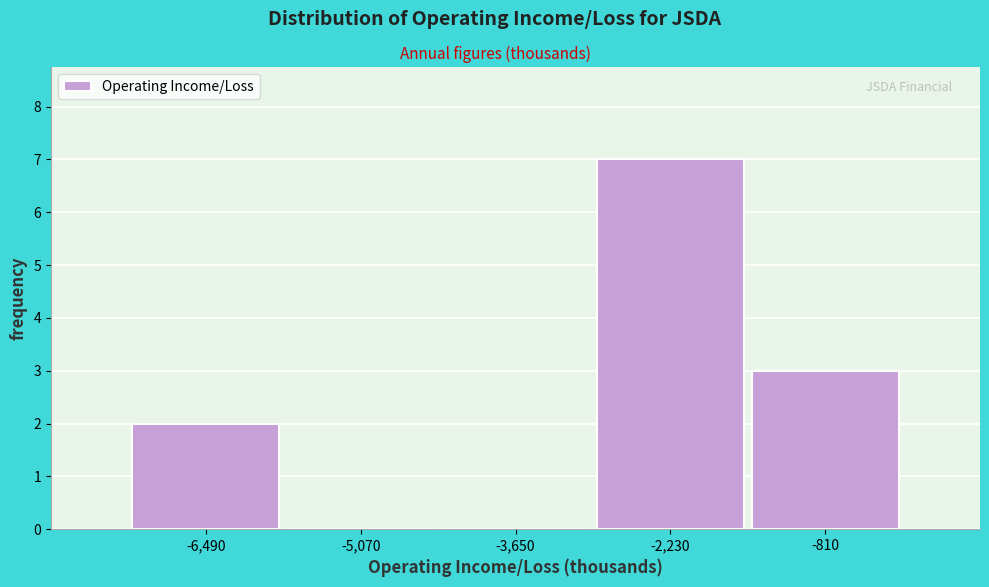

How tall is the bar that spans -2940 to -1520 on the x-axis? Neither the bar edges nor the heights are printed on the chart, so give them approximately, as read against the axes.

7